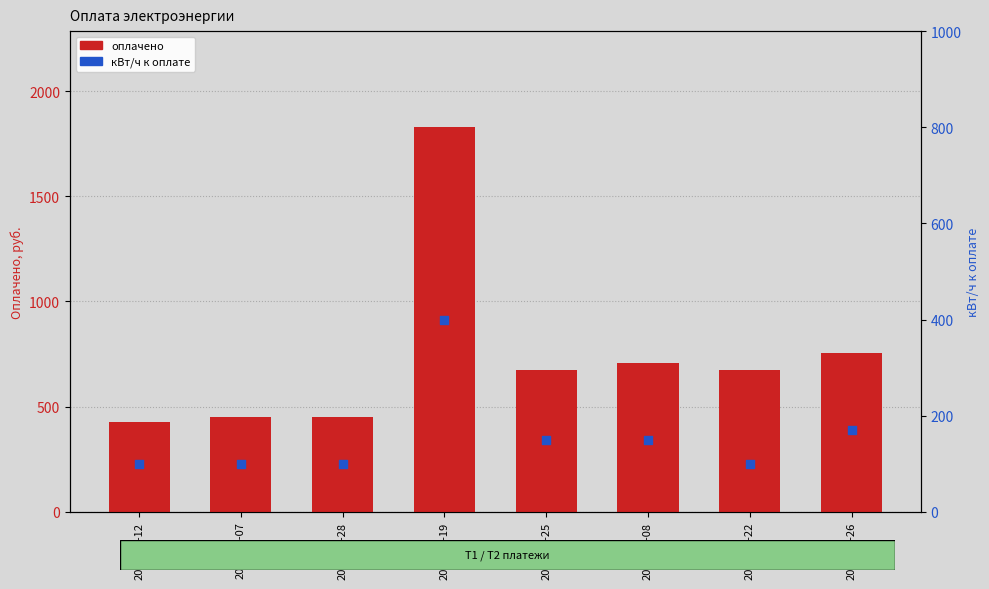

Which series has the largest total across all categories?

оплачено